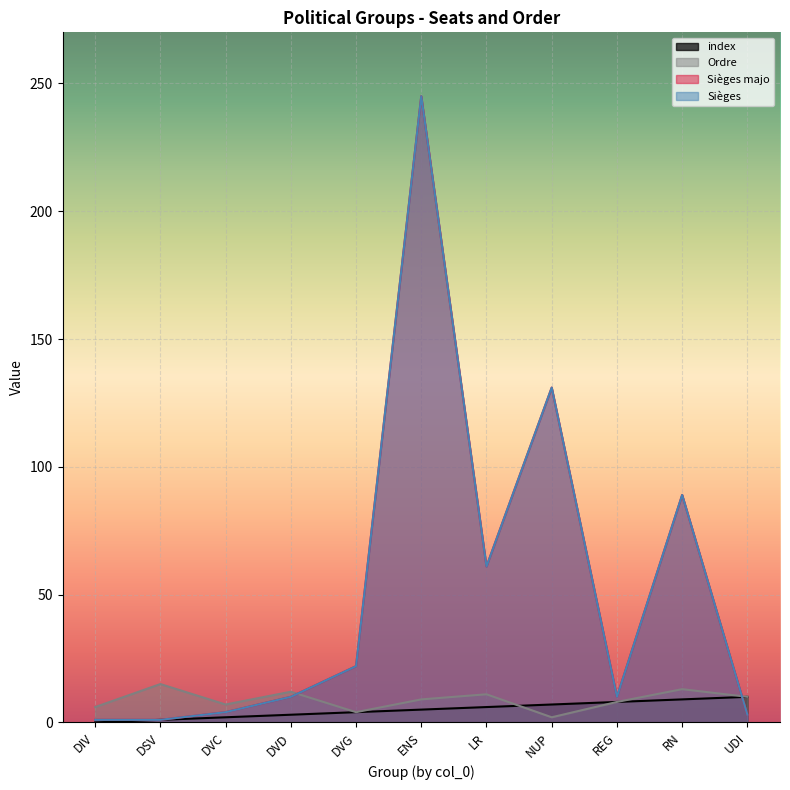

Rank the categories by Ordre value from lowest to highest.

NUP, DVG, DIV, DVC, REG, ENS, UDI, LR, DVD, RN, DSV